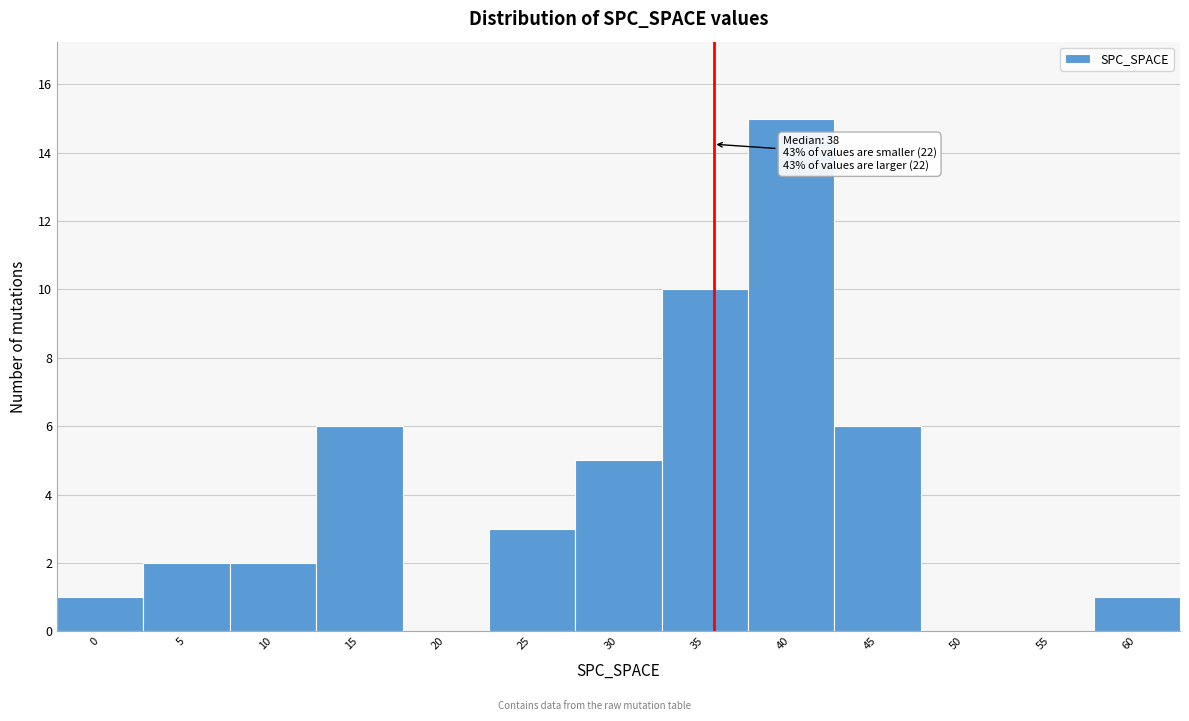

Reading left to right, transcribe all the data shown in this chart.

0=1	5=2	10=2	15=6	20=0	25=3	30=5	35=10	40=15	45=6	50=0	55=0	60=1